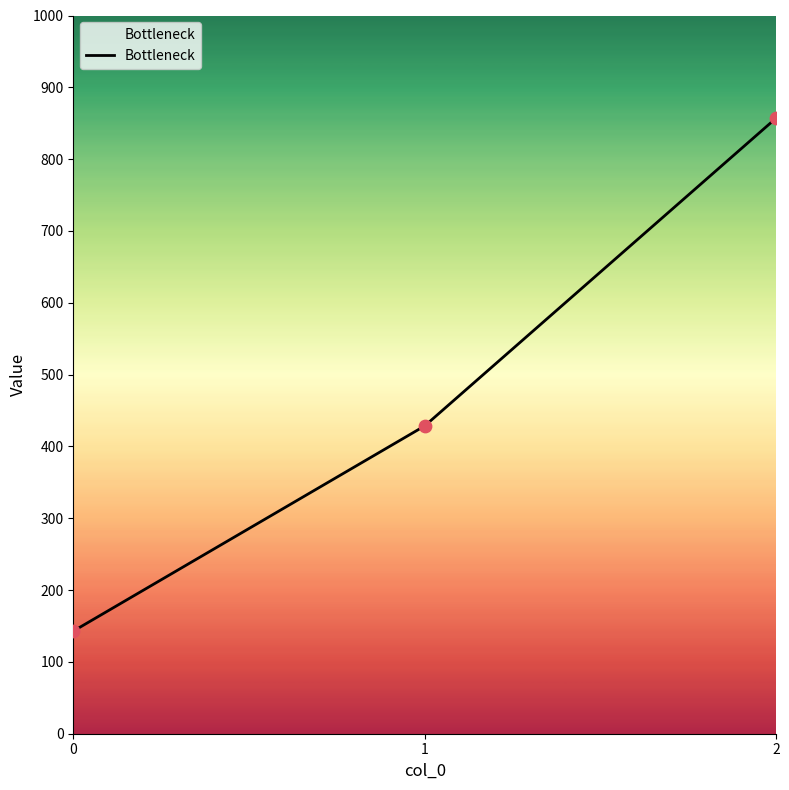

What is the change in value from 1 to 2?

+428.6